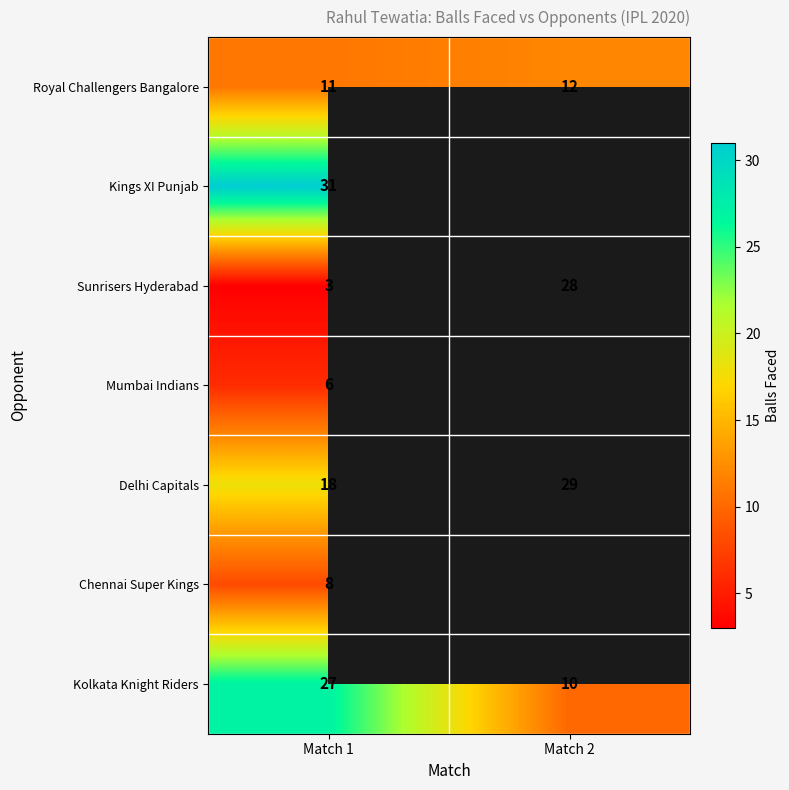

Rank the series at Match 1 from lowest to highest value.

Sunrisers Hyderabad, Mumbai Indians, Chennai Super Kings, Royal Challengers Bangalore, Delhi Capitals, Kolkata Knight Riders, Kings XI Punjab